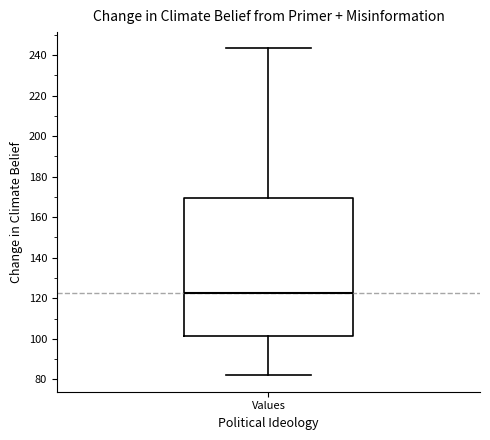

Transcribe this box plot: give where the median line is, the range the box spans, and where the two whiskers end, as read against the y-axis. The values are not printed on the chart, so give them approximately, as read against the axis.

median 122, box 102 to 170, whiskers 82 to 244